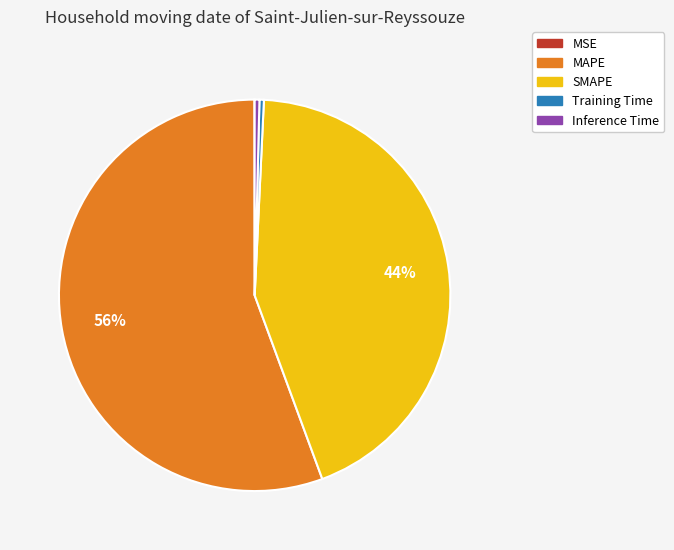

Between MAPE and SMAPE, which is larger?

MAPE